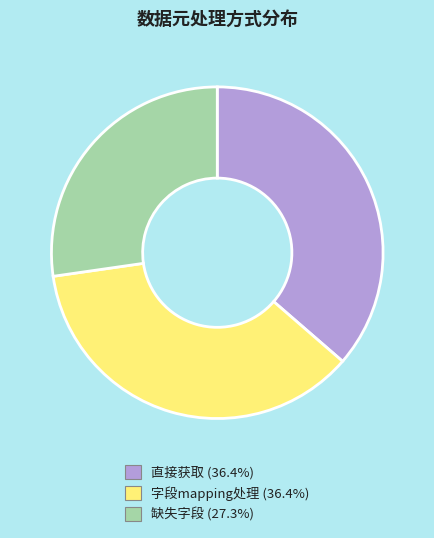

Does 字段mapping处理 represent more than half of the total?

No